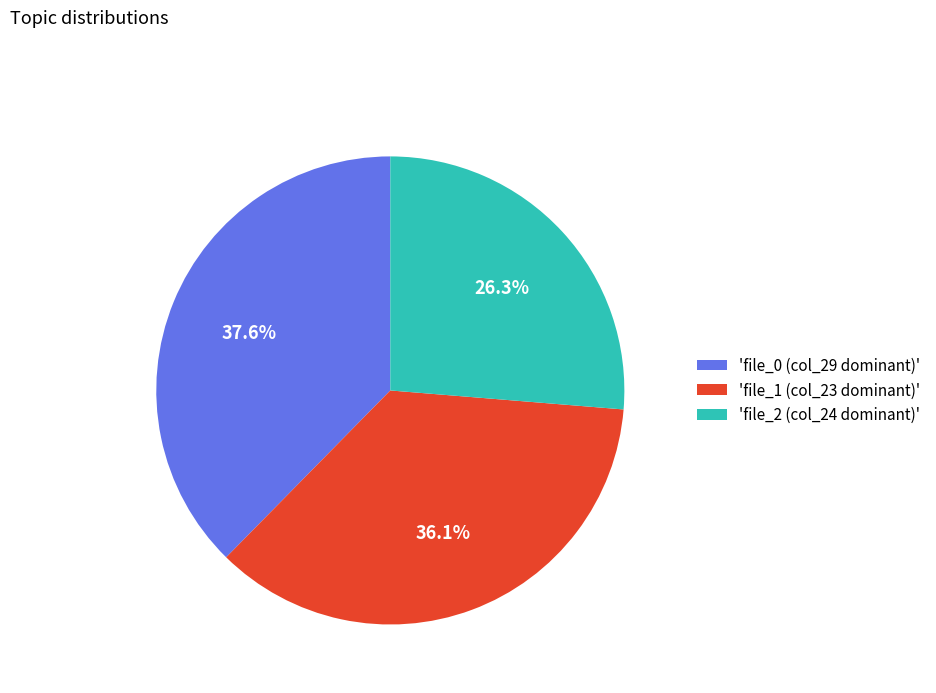

Is 'file_1 (col_23 dominant)' the majority of the pie?

No